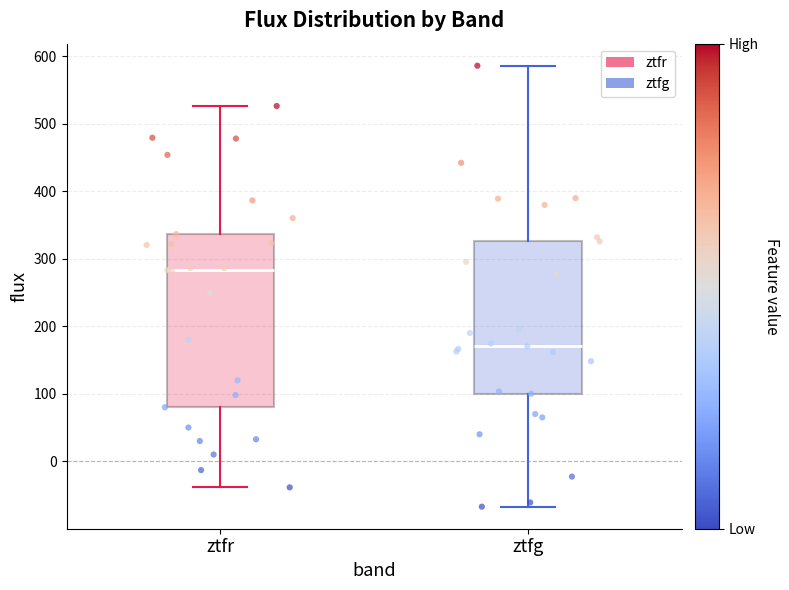

Reading left to right, transcribe this box plot: for each box, give where its median line is, the range the box spans, and where its two whiskers end, as read against the y-axis. The values are not printed on the chart, so give them approximately, as read against the axis.

ztfr: median 280, box 80 to 340, whiskers -40 to 530
ztfg: median 170, box 100 to 330, whiskers -70 to 590